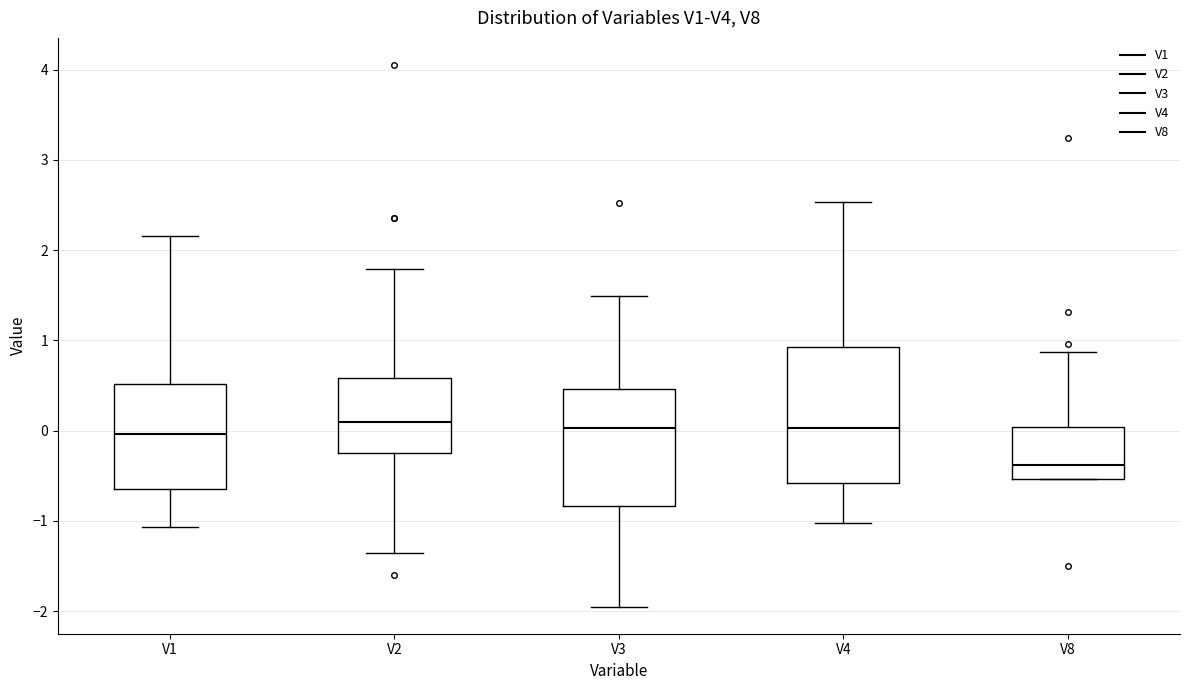

Reading left to right, read every box against the y-axis: the position of its median line, the range the box covers, and the ends of its whiskers. The values are not printed on the chart, so give them approximately, as read against the axis.

V1: median 0.0, box -0.6 to 0.5, whiskers -1.1 to 2.2
V2: median 0.1, box -0.3 to 0.6, whiskers -1.4 to 1.8
V3: median 0.0, box -0.8 to 0.5, whiskers -2.0 to 1.5
V4: median 0.0, box -0.6 to 0.9, whiskers -1.0 to 2.5
V8: median -0.4, box -0.5 to 0.0, whiskers -0.5 to 0.9